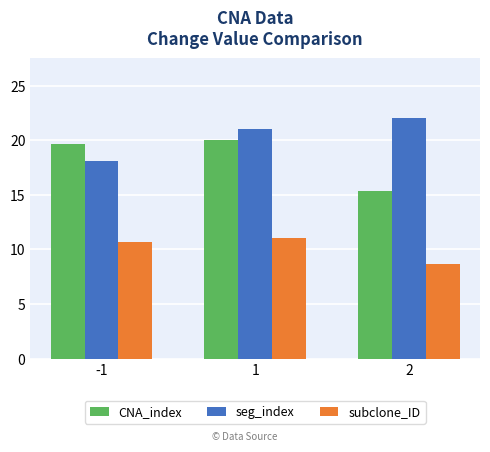

Reading left to right, what are all the values shown in this chart?

CNA_index: 19.7	20.0	15.3
seg_index: 18.1	21.1	22.0
subclone_ID: 10.7	11.0	8.7